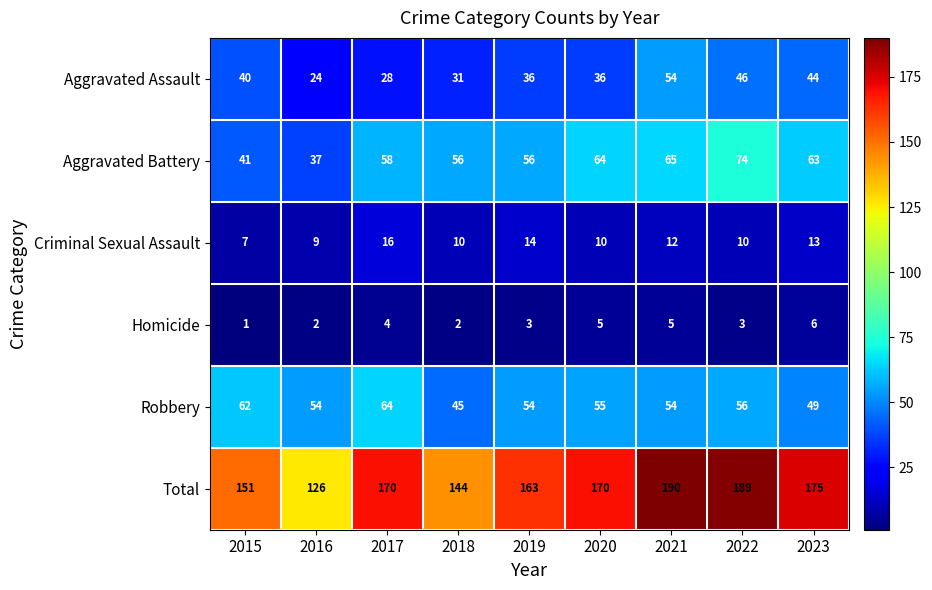

Which series has the largest total across all categories?

Total